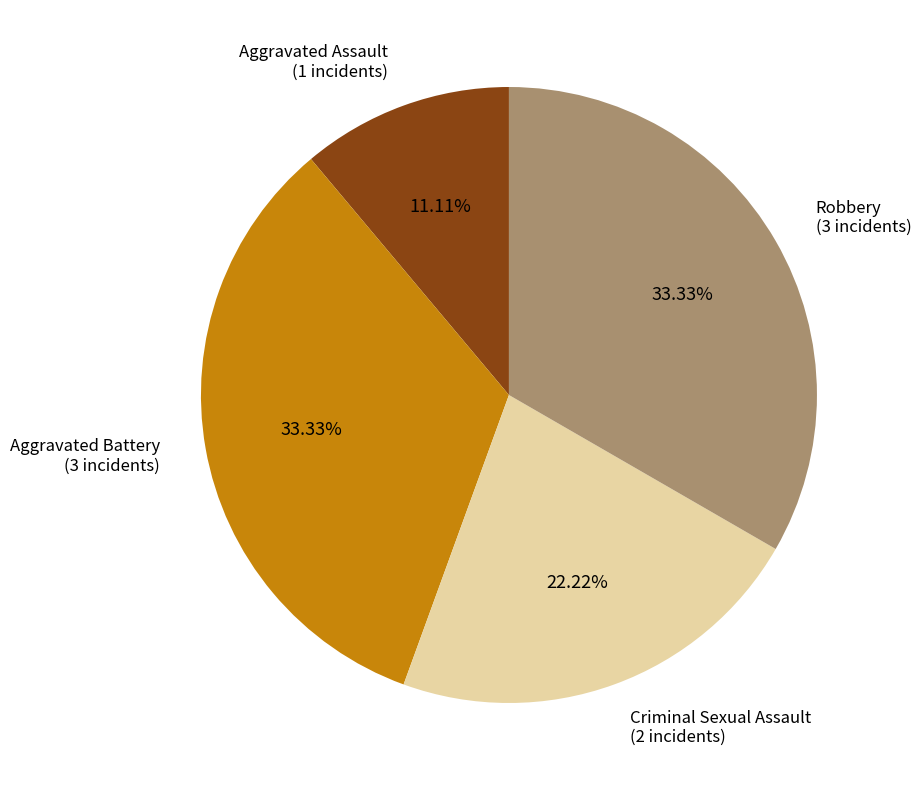

Does any single category account for the majority?

No